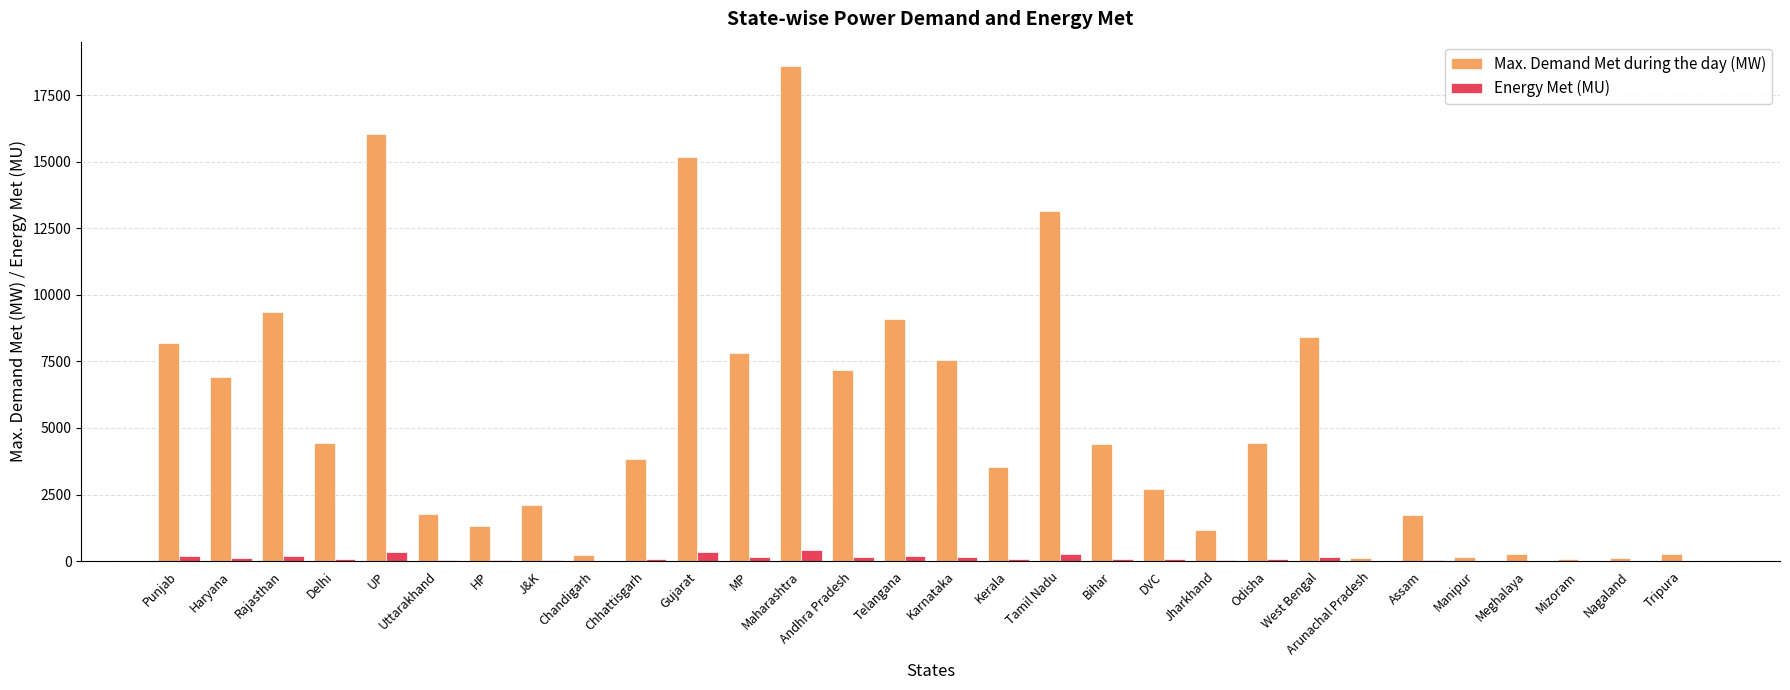

What is the sum of all Energy Met (MU) values?

3338.2